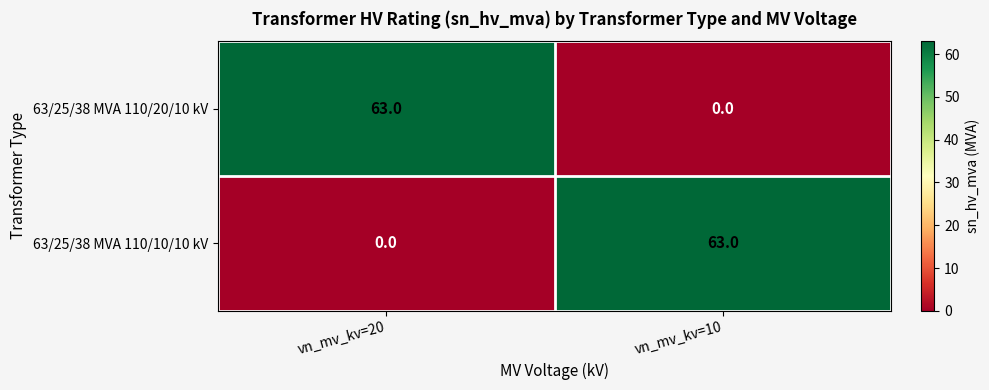

The value of 63/25/38 MVA 110/10/10 kV at vn_mv_kv=10 is 63. True or false?

True